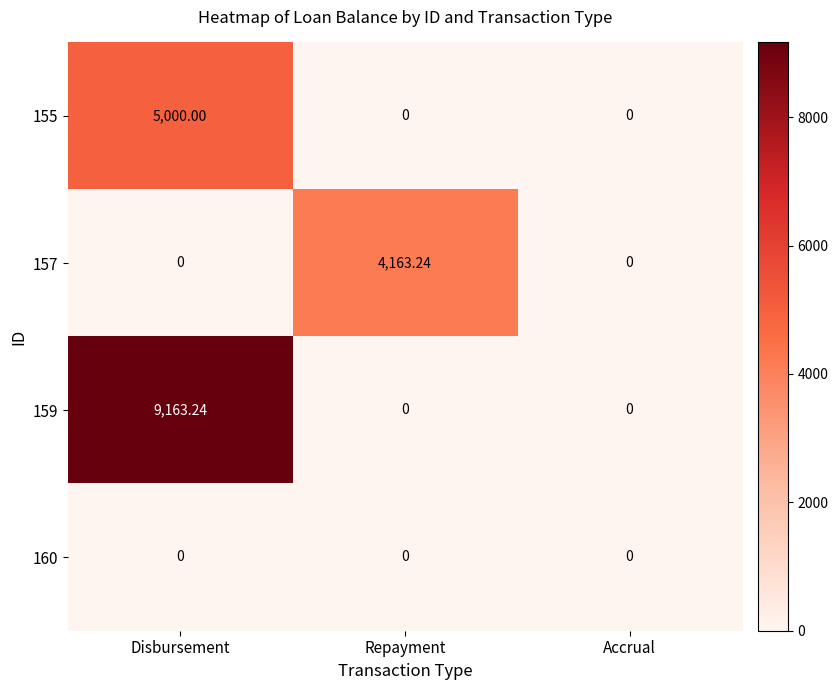

Which series has the largest total across all categories?

159